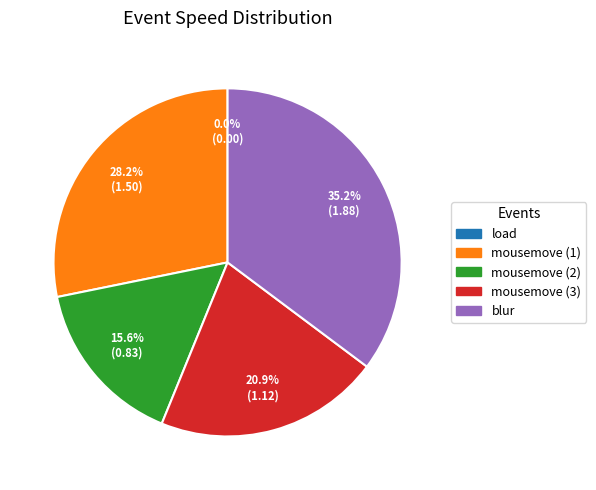

To the nearest percent, what is the difference between the largest and smallest slice percentages?

35%